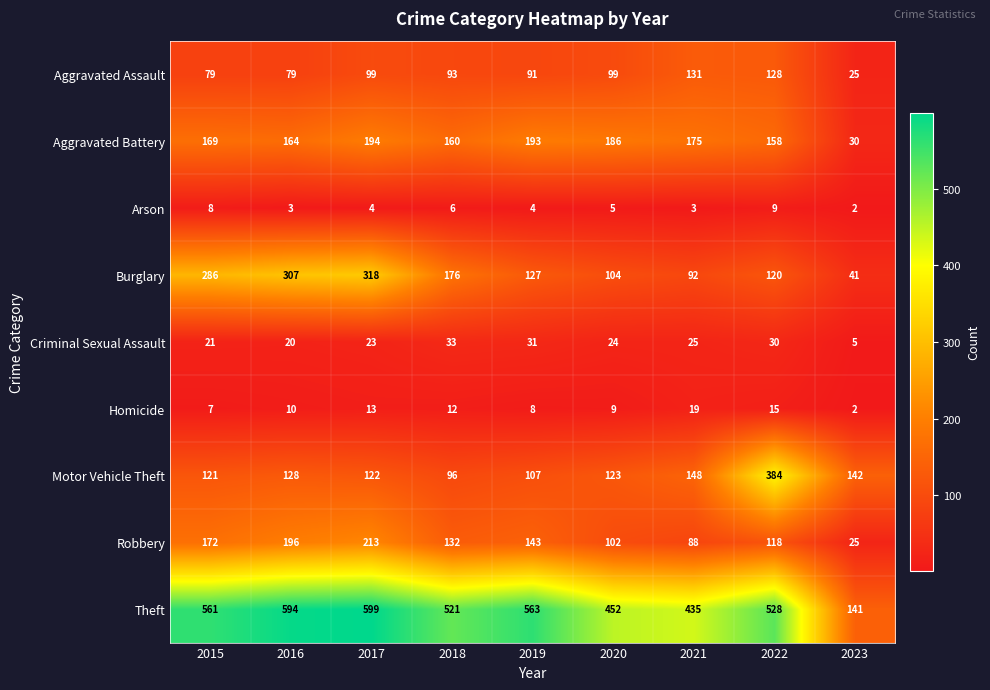

Is the value of Burglary at 2019 greater than the value of Motor Vehicle Theft at 2016?

No